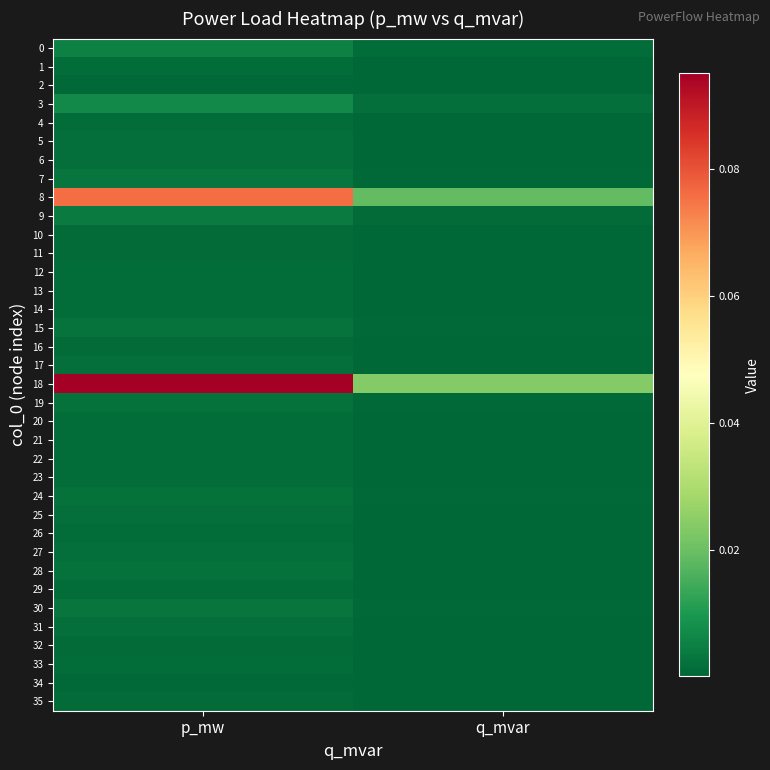

Reading right to left, list all the values displayed in this chart.

0: q_mvar=0.0	p_mw=0.0
1: q_mvar=0.0	p_mw=0.0
2: q_mvar=0.0	p_mw=0.0
3: q_mvar=0.0	p_mw=0.0
4: q_mvar=0.0	p_mw=0.0
5: q_mvar=0.0	p_mw=0.0
6: q_mvar=0.0	p_mw=0.0
7: q_mvar=0.0	p_mw=0.0
8: q_mvar=0.0	p_mw=0.1
9: q_mvar=0.0	p_mw=0.0
10: q_mvar=0.0	p_mw=0.0
11: q_mvar=0.0	p_mw=0.0
12: q_mvar=0.0	p_mw=0.0
13: q_mvar=0.0	p_mw=0.0
14: q_mvar=0.0	p_mw=0.0
15: q_mvar=0.0	p_mw=0.0
16: q_mvar=0.0	p_mw=0.0
17: q_mvar=0.0	p_mw=0.0
18: q_mvar=0.0	p_mw=0.1
19: q_mvar=0.0	p_mw=0.0
20: q_mvar=0.0	p_mw=0.0
21: q_mvar=0.0	p_mw=0.0
22: q_mvar=0.0	p_mw=0.0
23: q_mvar=0.0	p_mw=0.0
24: q_mvar=0.0	p_mw=0.0
25: q_mvar=0.0	p_mw=0.0
26: q_mvar=0.0	p_mw=0.0
27: q_mvar=0.0	p_mw=0.0
28: q_mvar=0.0	p_mw=0.0
29: q_mvar=0.0	p_mw=0.0
30: q_mvar=0.0	p_mw=0.0
31: q_mvar=0.0	p_mw=0.0
32: q_mvar=0.0	p_mw=0.0
33: q_mvar=0.0	p_mw=0.0
34: q_mvar=0.0	p_mw=0.0
35: q_mvar=0.0	p_mw=0.0